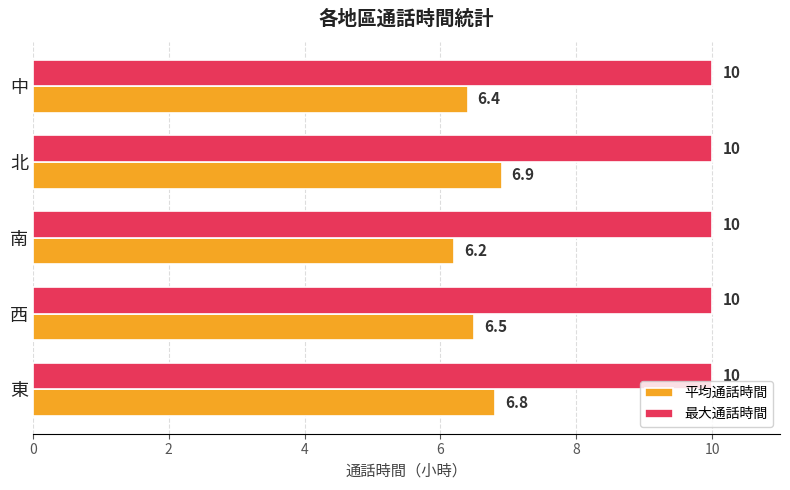

What are all the series names shown in the legend?

平均通話時間, 最大通話時間